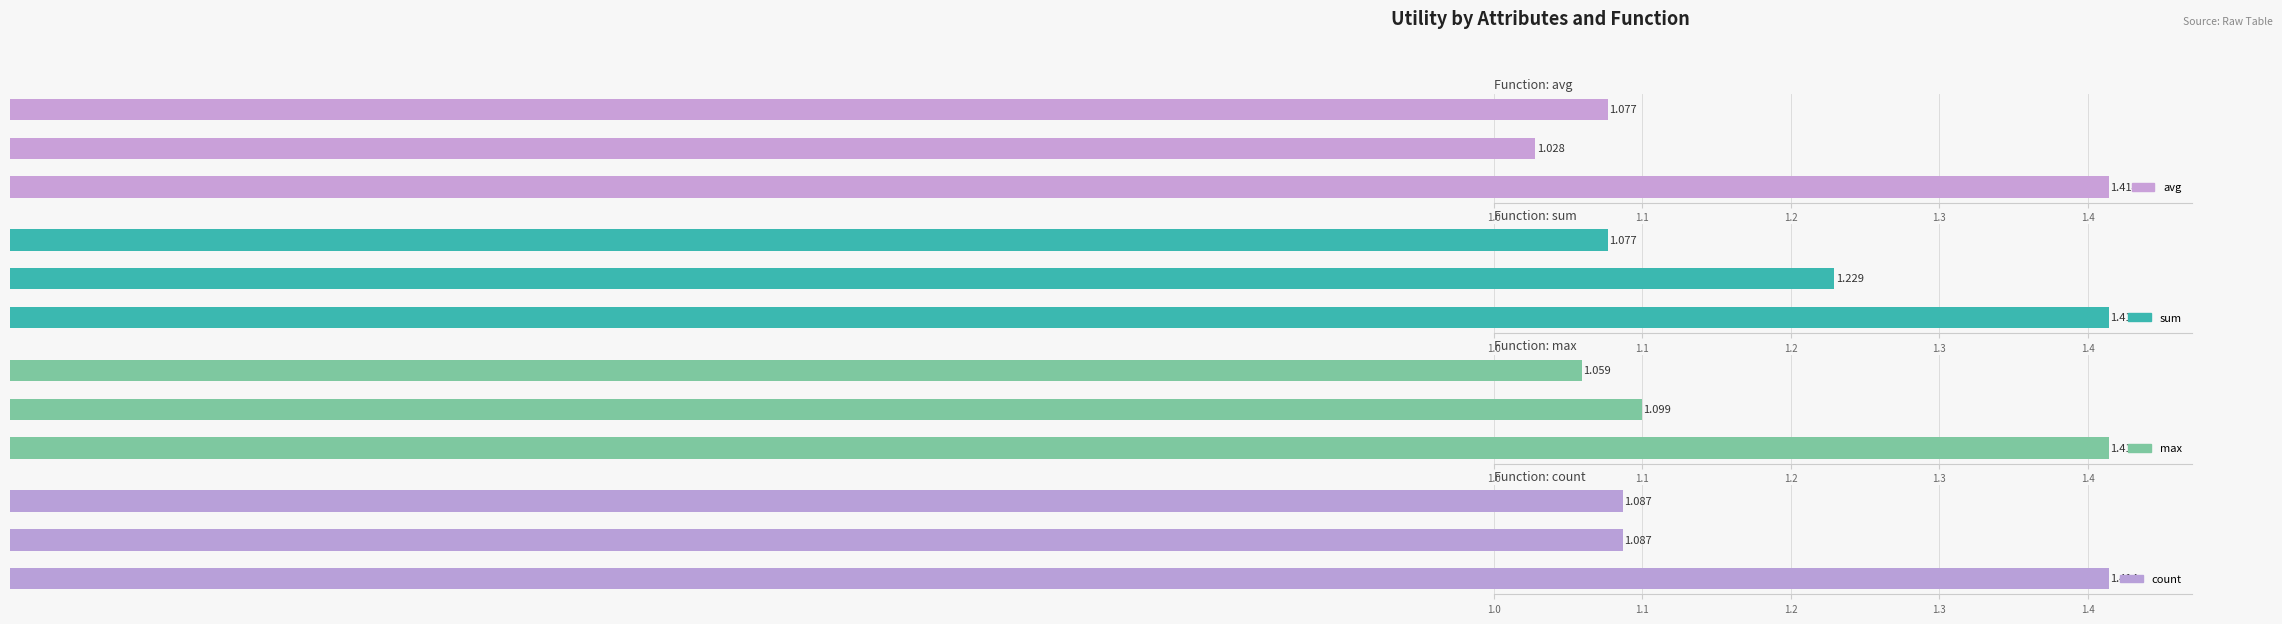

What is the value of the count bar at the 2nd from the left?

1.1